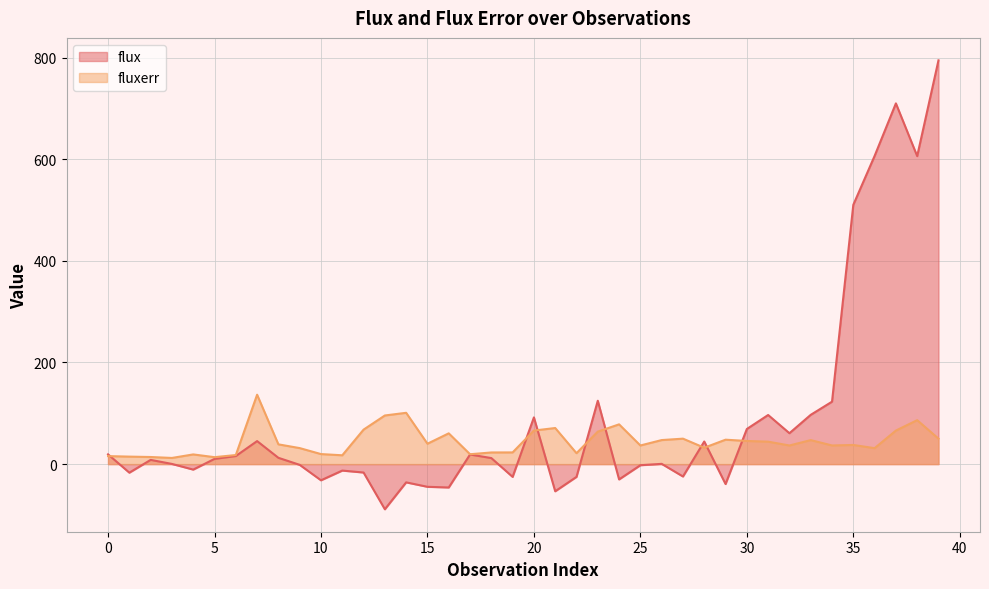

At which category is the sum across all series the highest?

39